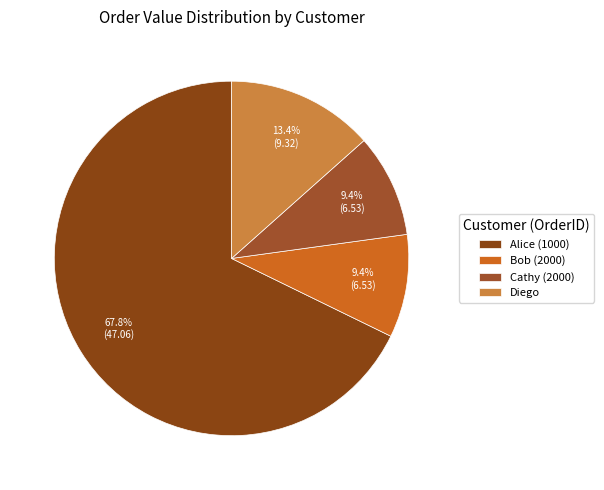

Which category accounts for the majority?

Alice (1000)